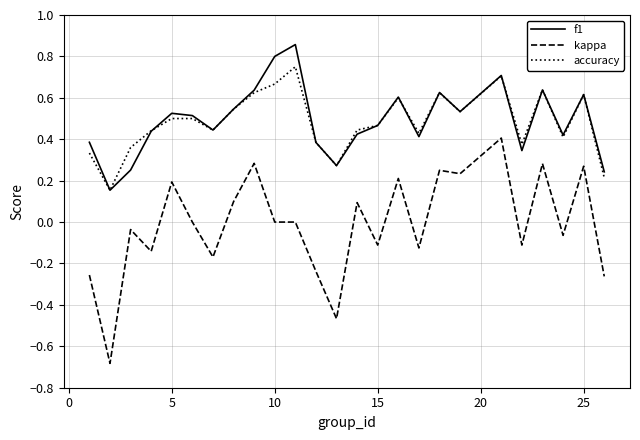

How many lines are shown in the chart?

3